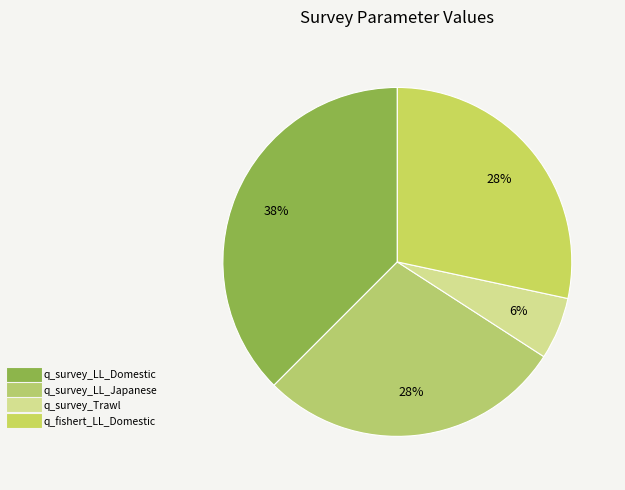

Count the number of slices in the pie.

4